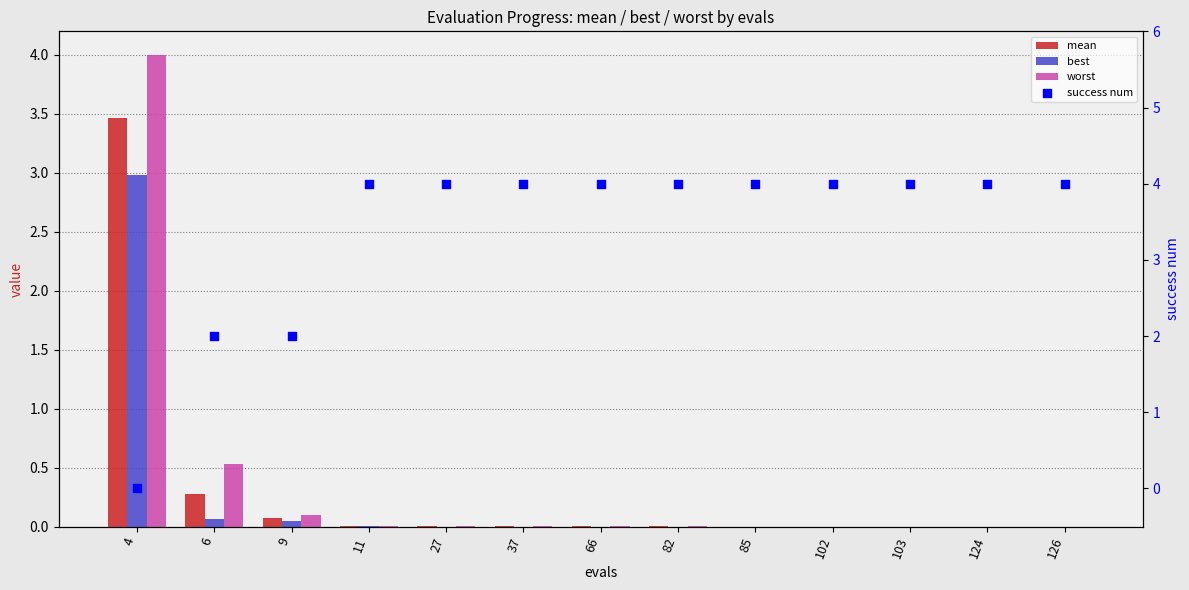

Which series contains the lowest Y value?

success num